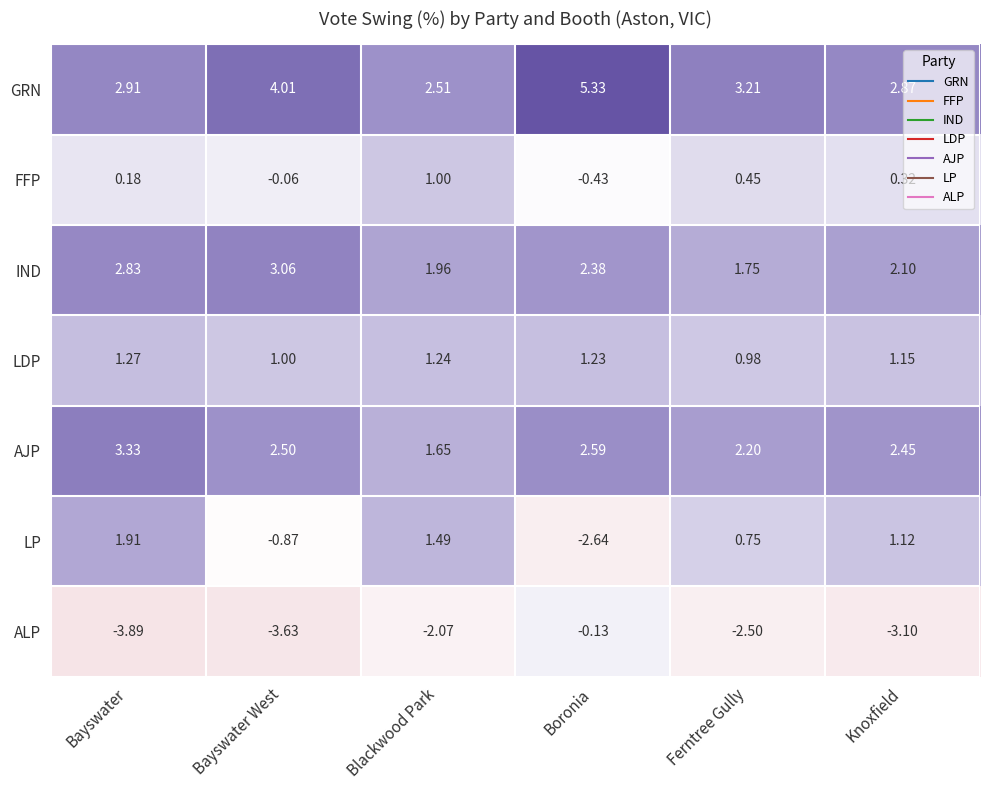

At which label does ALP reach its minimum?

Bayswater